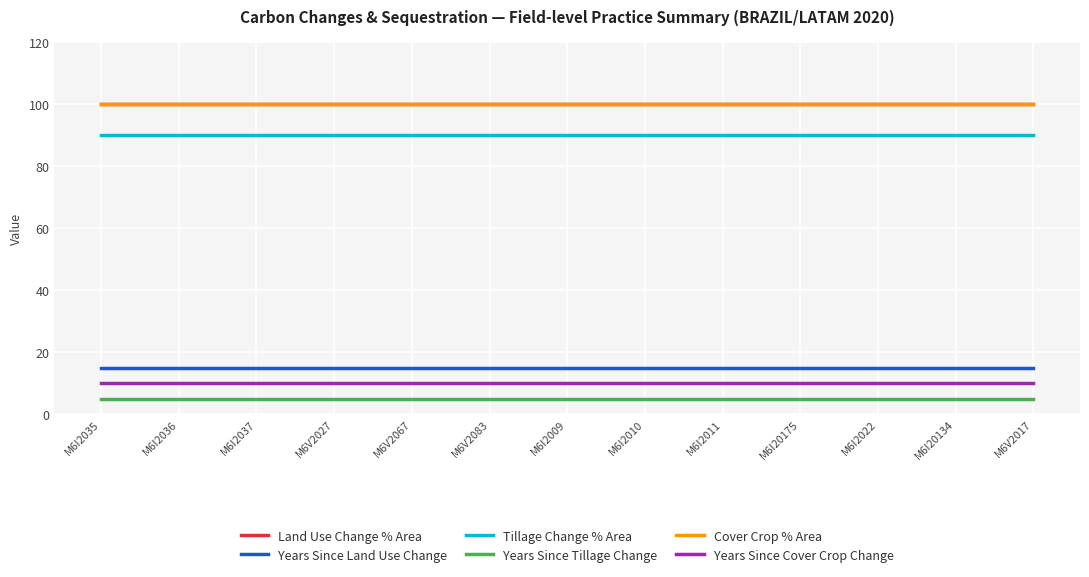

What is the label of the 7th point from the right?

M6I2009